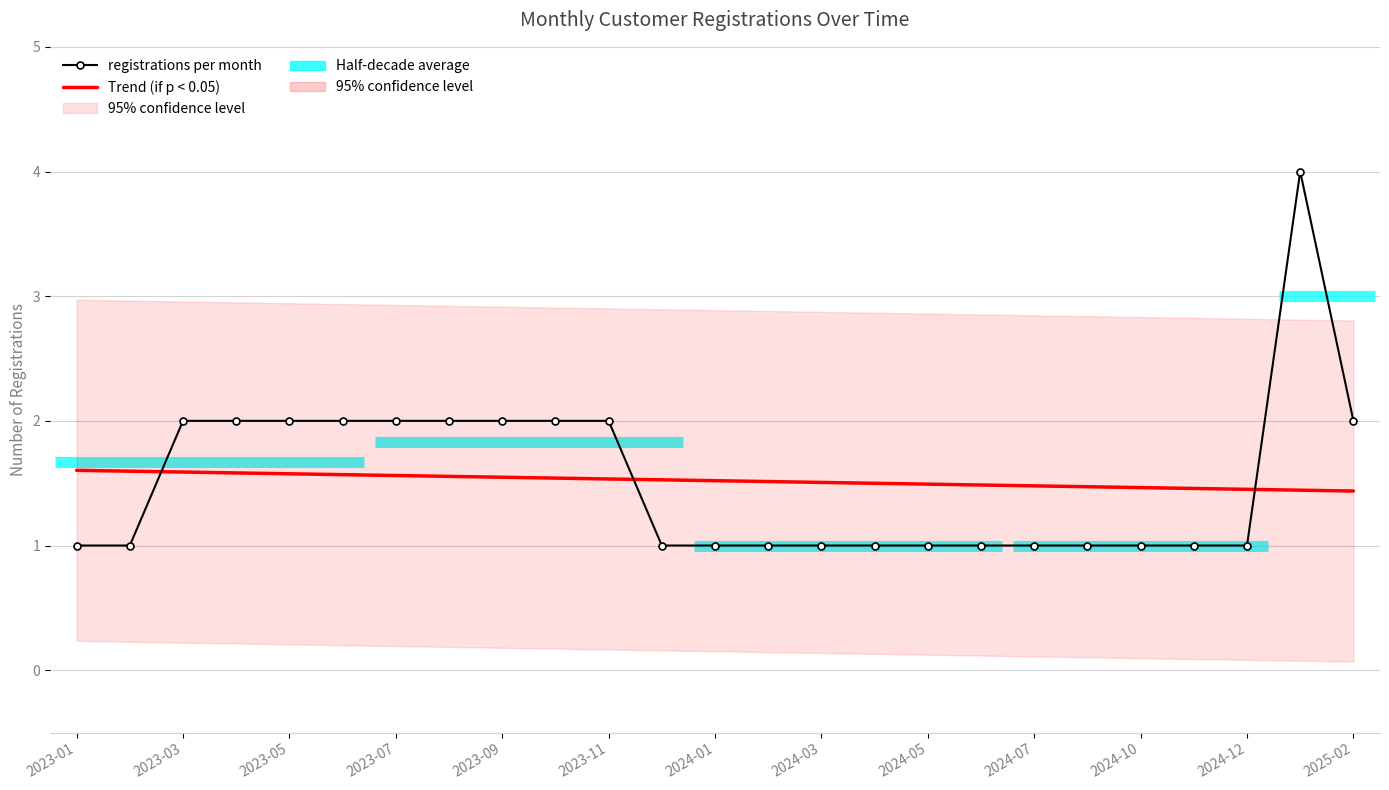

How many Trend (if p < 0.05) values are between 1 and 2?

25